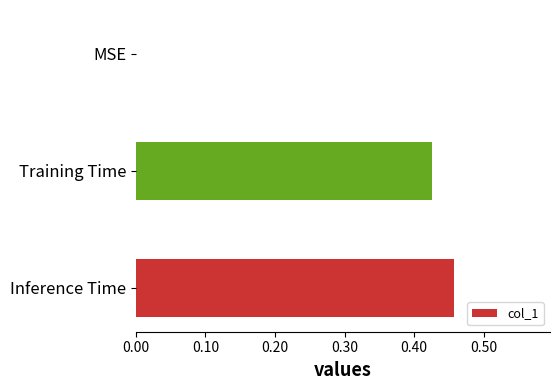

What is the sum of all values?

0.9